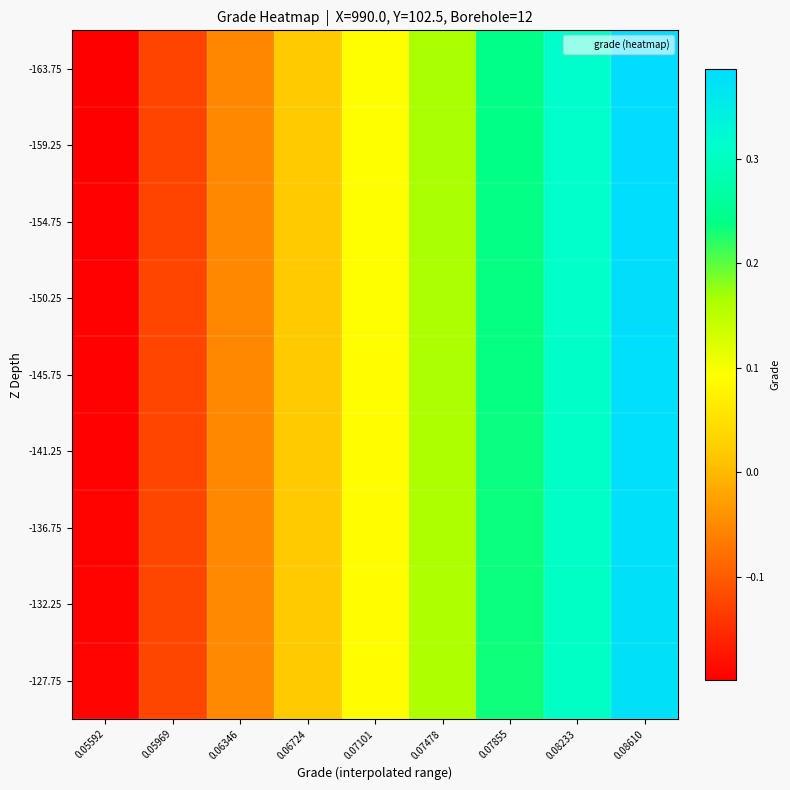

How many categories are shown in the chart?

9